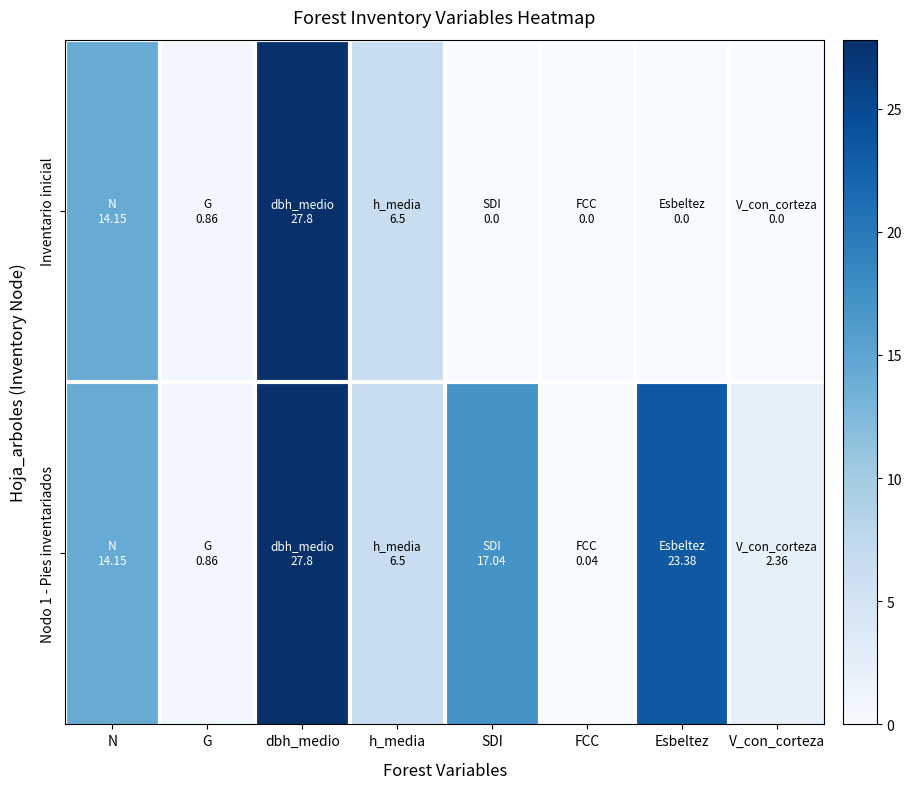

Reading left to right, extract all data points from this chart.

Inventario inicial: N=14.2	G=0.9	dbh_medio=27.8	h_media=6.5	SDI=0.0	FCC=0.0	Esbeltez=0.0	V_con_corteza=0.0
Nodo 1 - Pies inventariados: N=14.2	G=0.9	dbh_medio=27.8	h_media=6.5	SDI=17.0	FCC=0.0	Esbeltez=23.4	V_con_corteza=2.4